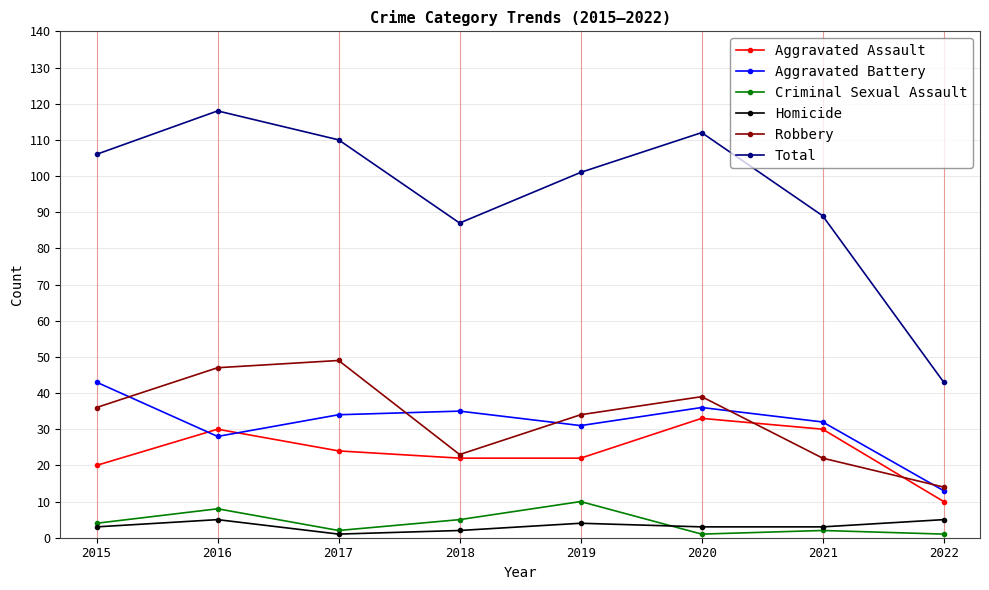

At which label does Robbery reach its peak?

2017